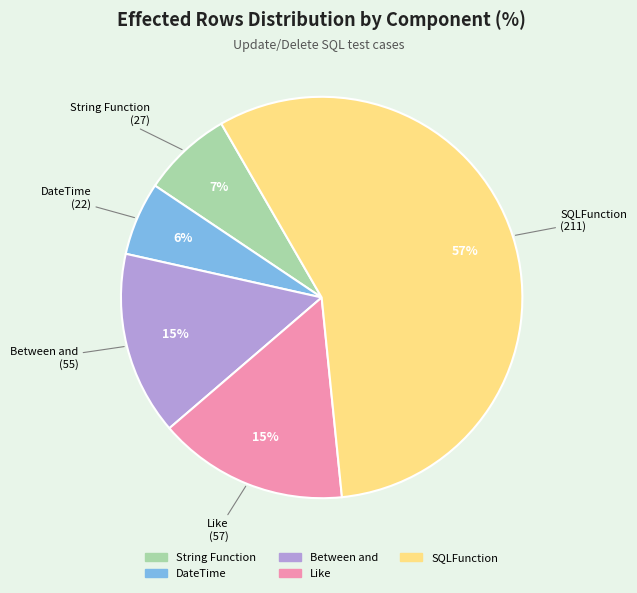

Does any single category account for the majority?

Yes